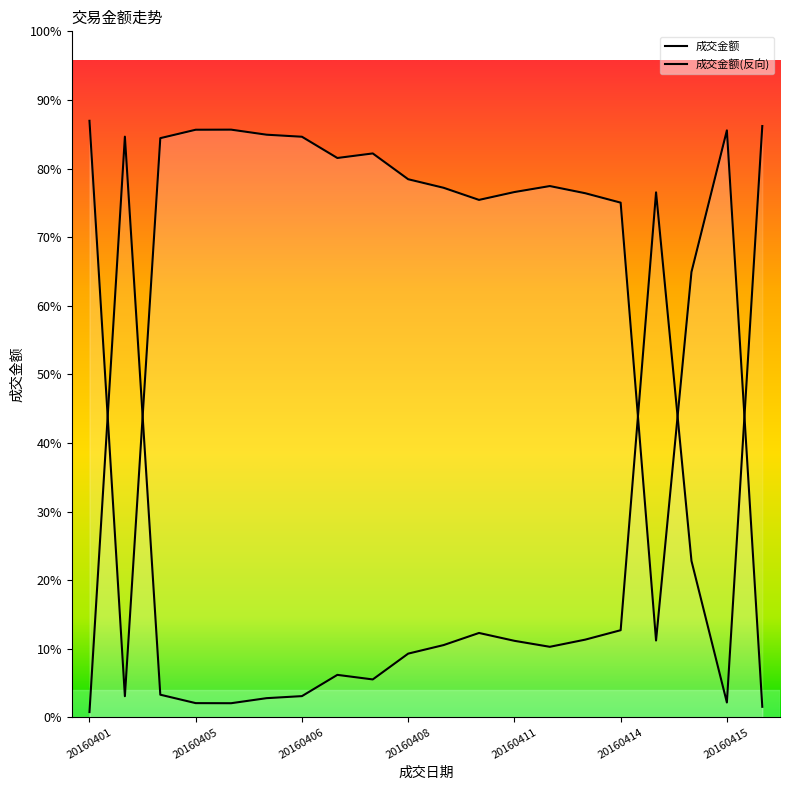

Between 20160405 and 20160401, which is larger?

20160401